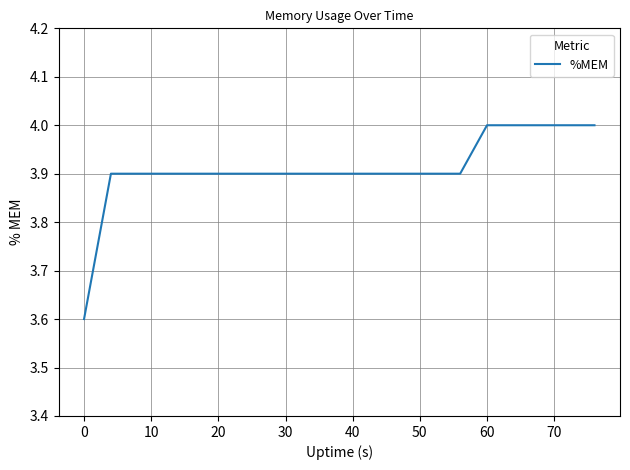

What is the average value?

3.9